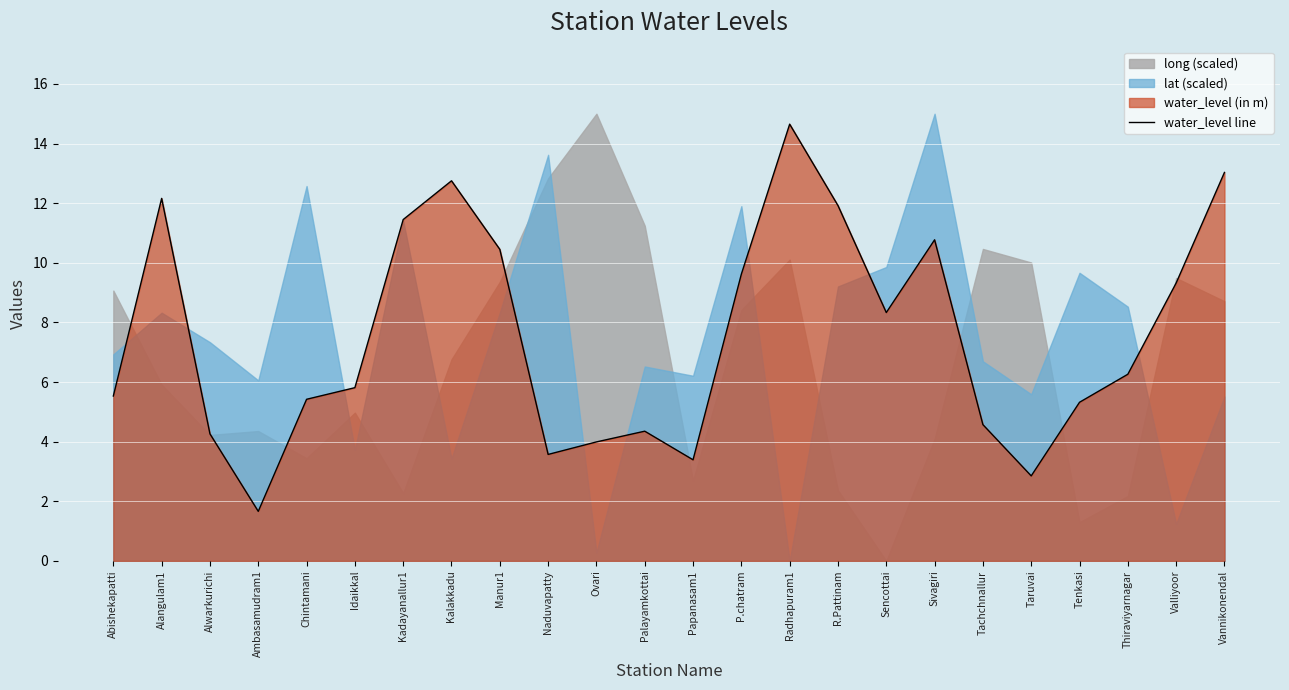

Reading left to right, transcribe all the data shown in this chart.

Abishekapatti=5.5	Alangulam1=12.2	Alwarkurichi=4.3	Ambasamudram1=1.7	Chintamani=5.4	Idaikkal=5.8	Kadayanallur1=11.4	Kalakkadu=12.8	Manur1=10.4	Naduvapatty=3.6	Ovari=4.0	Palayamkottai=4.3	Papanasam1=3.4	P.chatram=9.6	Radhapuram1=14.7	R.Pattinam=11.9	Sencottai=8.3	Sivagiri=10.8	Tachchnallur=4.6	Taruvai=2.9	Tenkasi=5.3	Thiraviyarnagar=6.3	Valliyoor=9.3	Vannikonendal=13.0